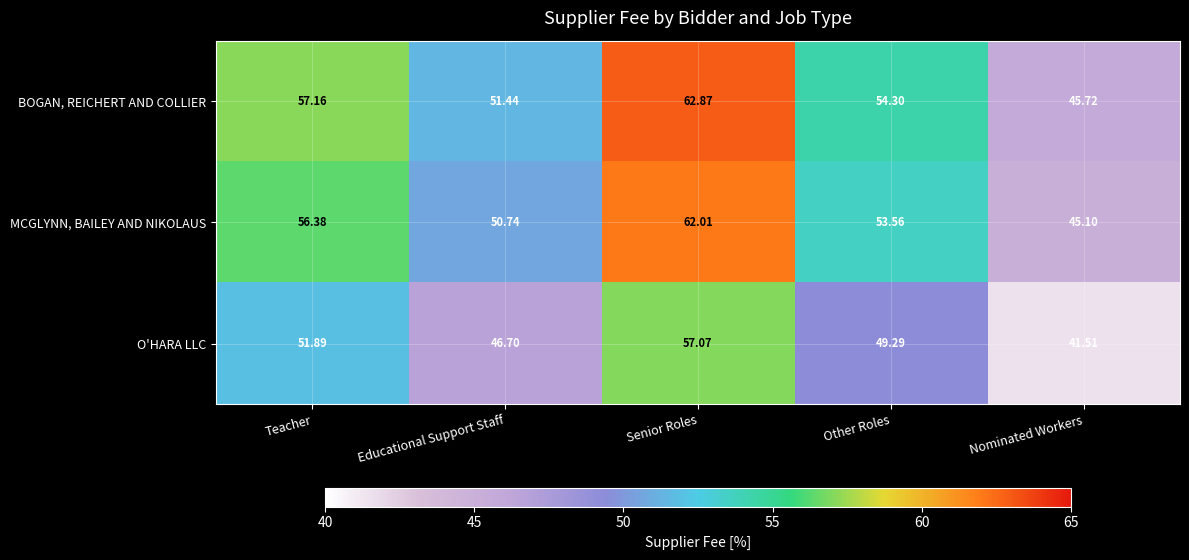

How many distinct data groups are displayed?

3